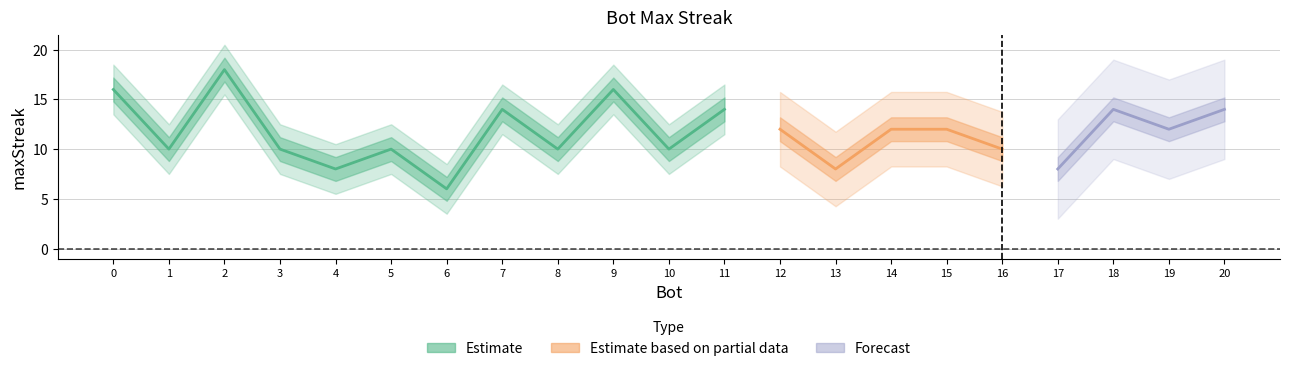

What is the minimum value shown in the chart?

6